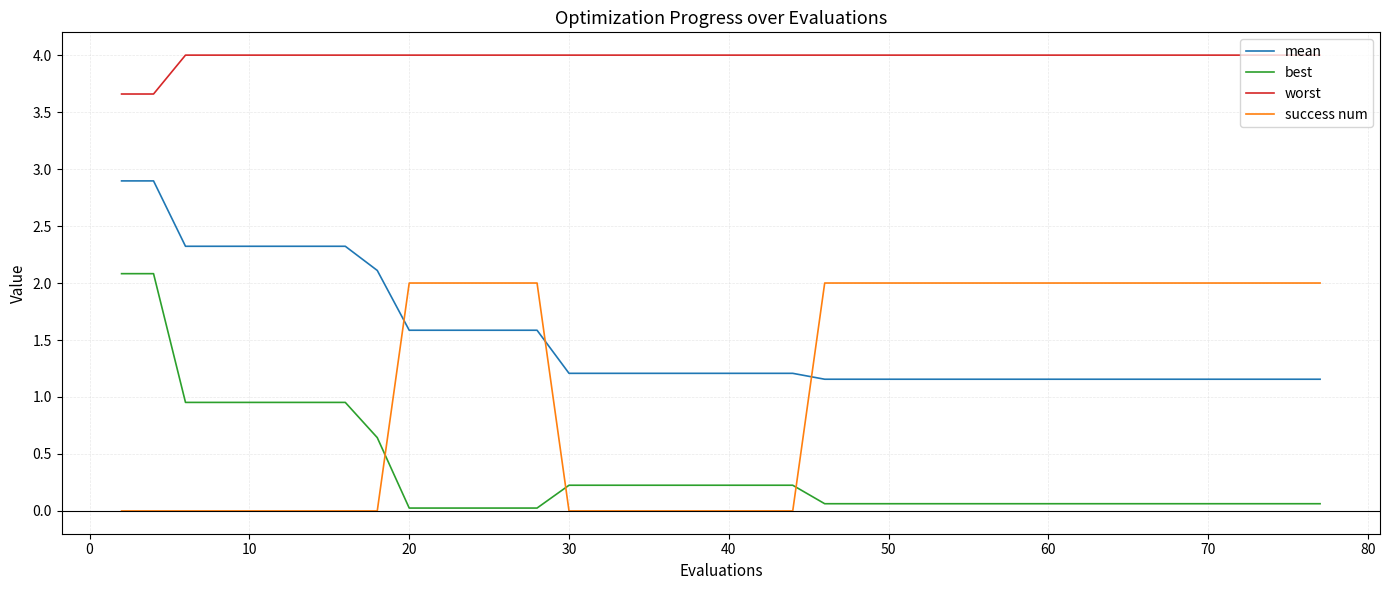

True or false: worst and success num cross at least once.

False